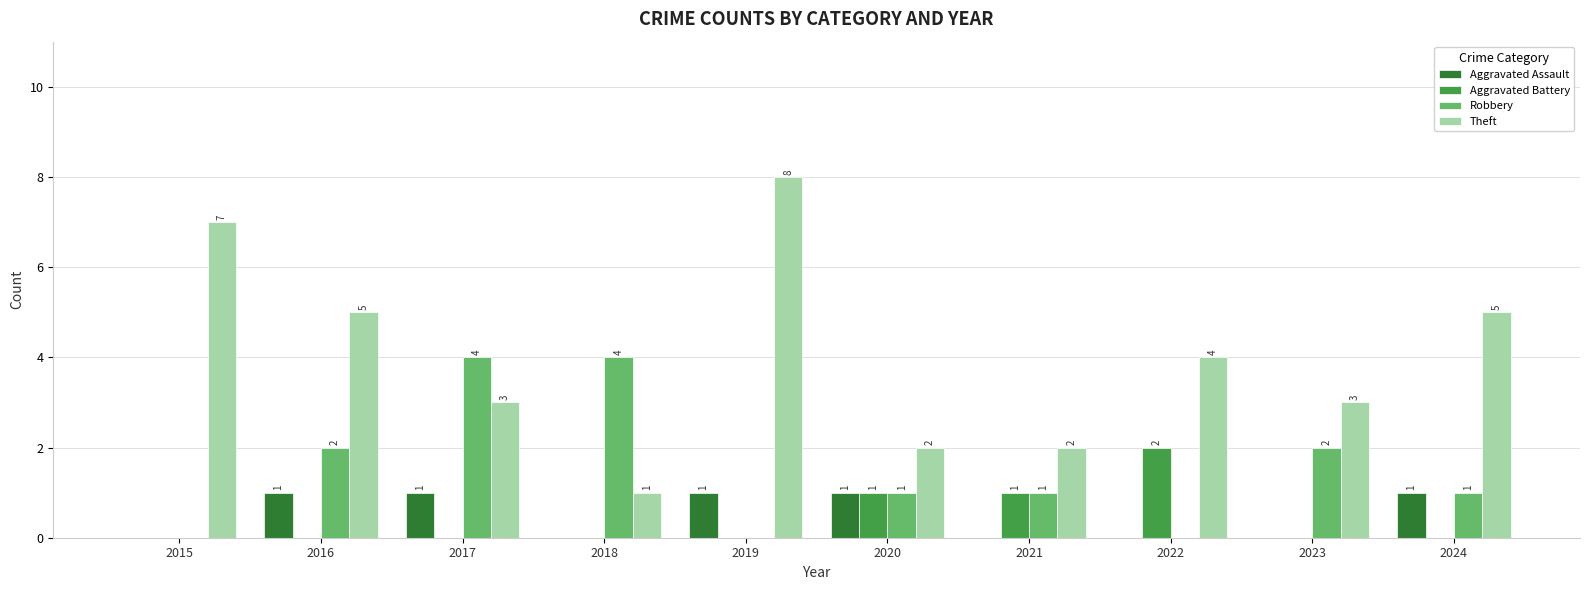

What is the maximum value shown in the chart?

8